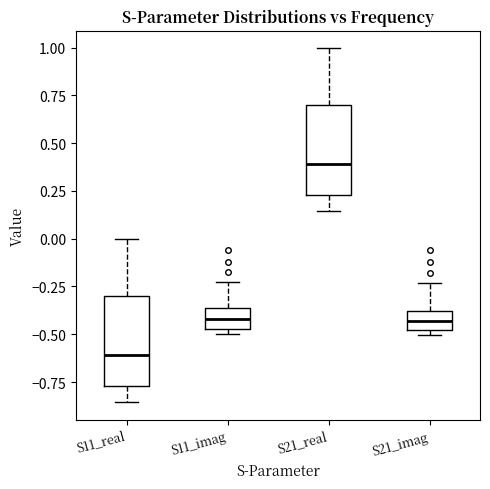

Reading left to right, read every box against the y-axis: the position of its median line, the range the box covers, and the ends of its whiskers. The values are not printed on the chart, so give them approximately, as read against the axis.

S11_real: median -0.60, box -0.75 to -0.30, whiskers -0.85 to 0.00
S11_imag: median -0.40, box -0.45 to -0.35, whiskers -0.50 to -0.25
S21_real: median 0.40, box 0.25 to 0.70, whiskers 0.15 to 1.00
S21_imag: median -0.45, box -0.50 to -0.40, whiskers -0.50 (just below the box's lower edge) to -0.25